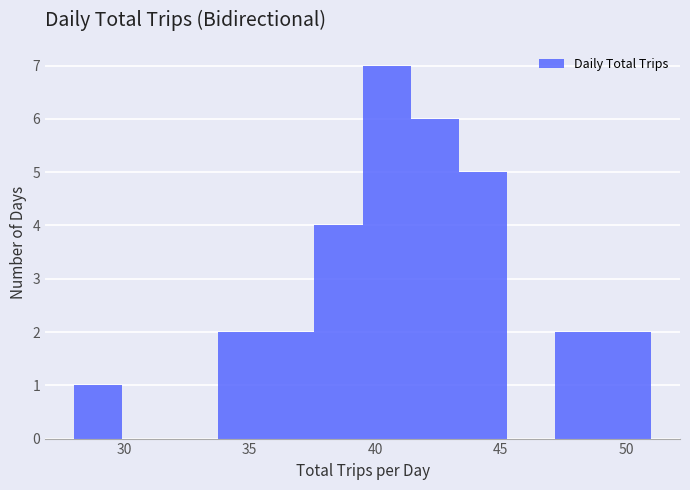

Around what value on the x-axis is the tallest bar? Give the approximate position of its centre, as read against the axis.

40.5